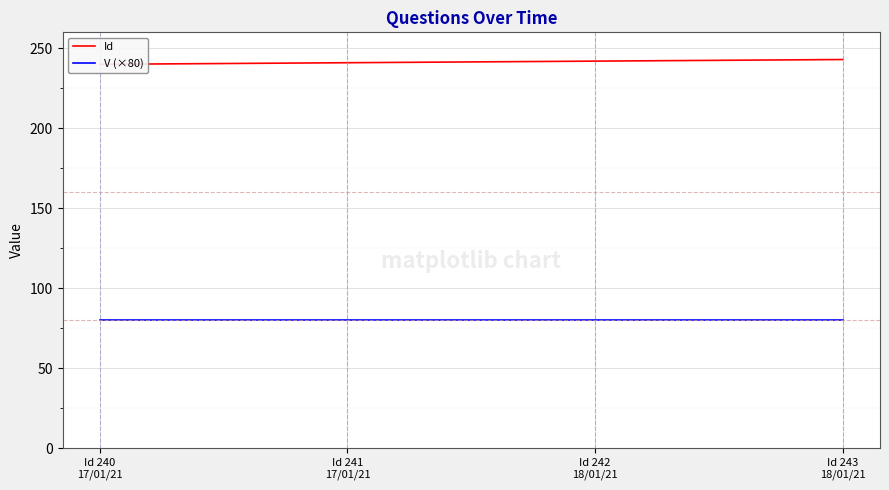

True or false: V (×80) and Id intersect in this chart.

False